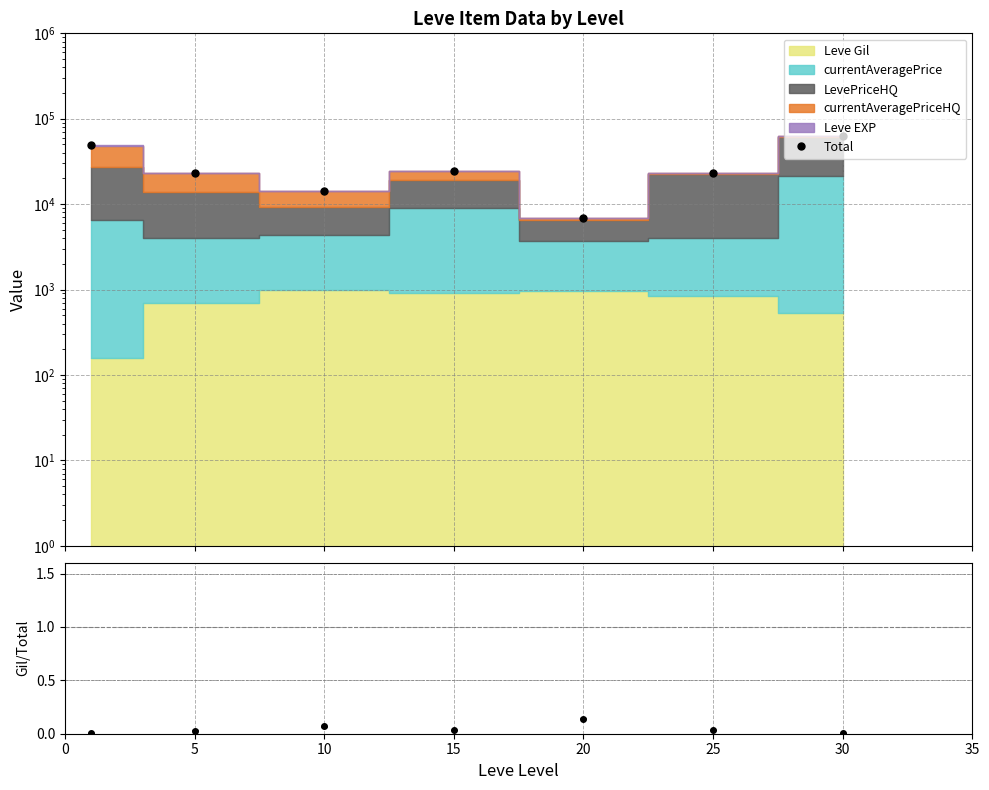

Does the chart display data point markers on the line(s)?

Yes